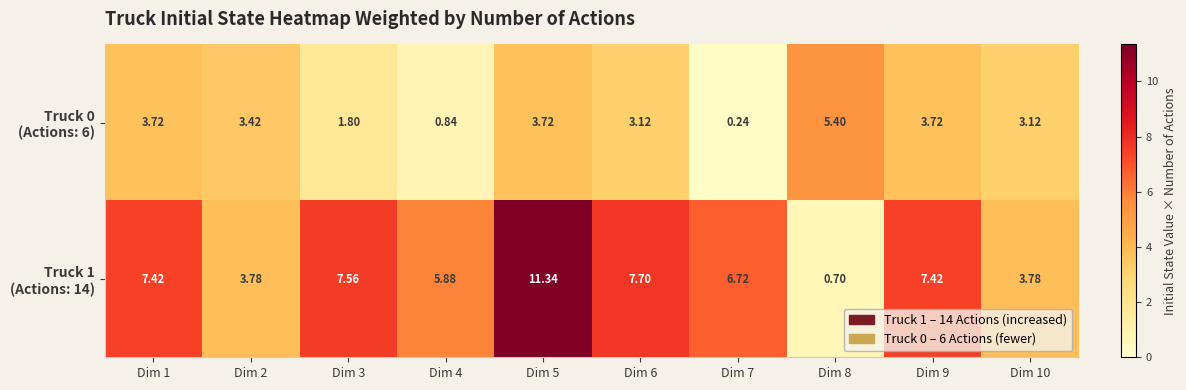

How many series are shown in this chart?

2